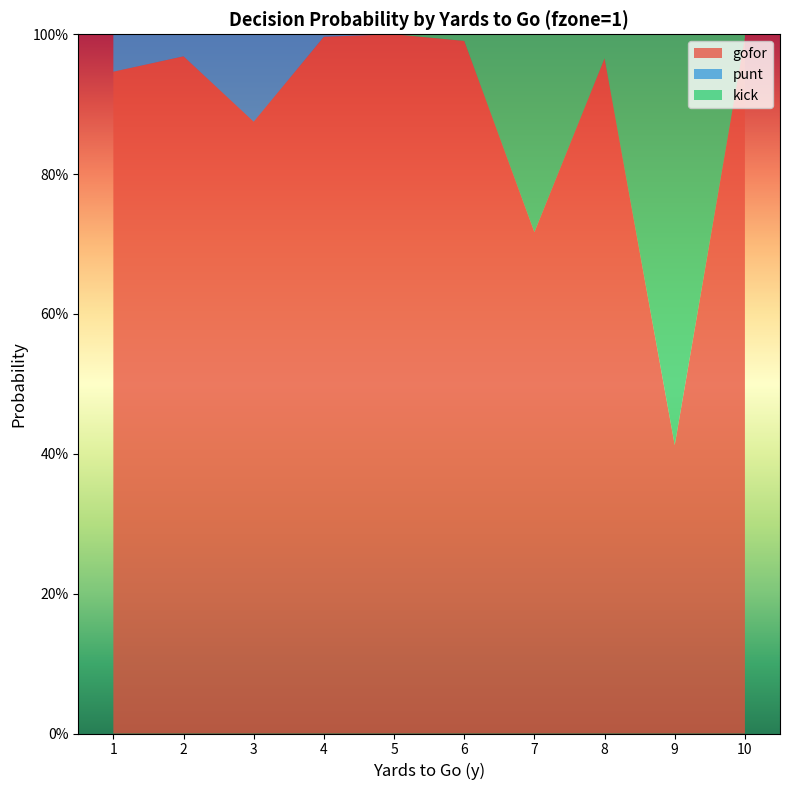

What is the difference between the highest and lowest values at 2?

1.0